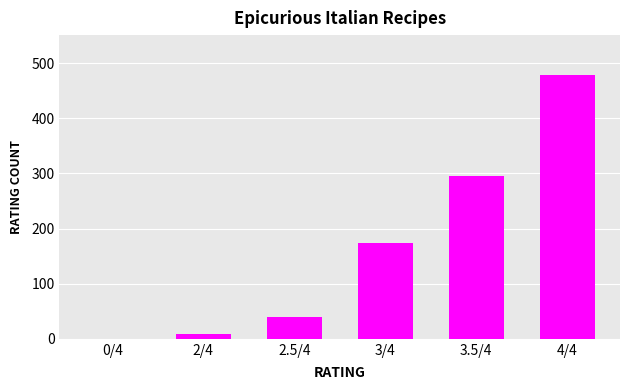

How many categories are shown in the chart?

6